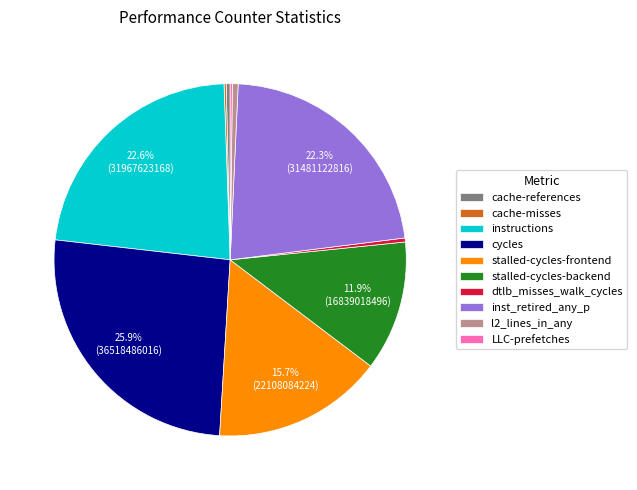

Is there a majority slice in this chart?

No